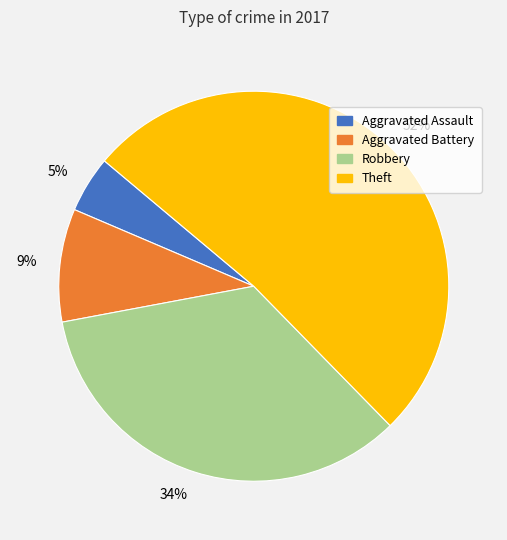

What percentage is the Robbery slice, to the nearest percent?

34%